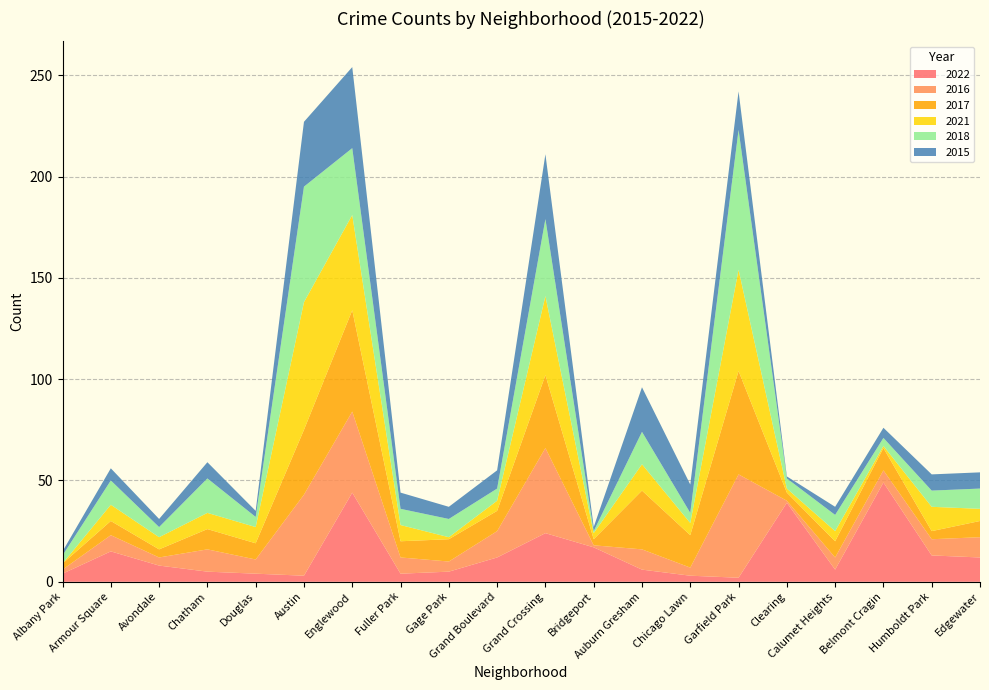

Reading left to right, extract all data points from this chart.

2022: 4	15	8	5	4	3	44	4	5	12	24	17	6	3	2	39	6	49	13	12
2016: 2	8	4	11	7	40	40	8	5	13	42	1	10	4	51	1	6	6	8	10
2017: 3	7	4	10	8	32	50	8	11	10	36	3	29	16	51	4	8	11	4	8
2021: 0	8	6	8	8	63	47	8	1	5	39	3	13	6	50	2	5	1	12	6
2018: 4	12	5	17	5	57	33	8	9	6	38	1	16	5	69	5	8	4	8	10
2015: 2	6	4	8	3	32	40	8	6	9	32	2	22	14	19	1	4	5	8	8